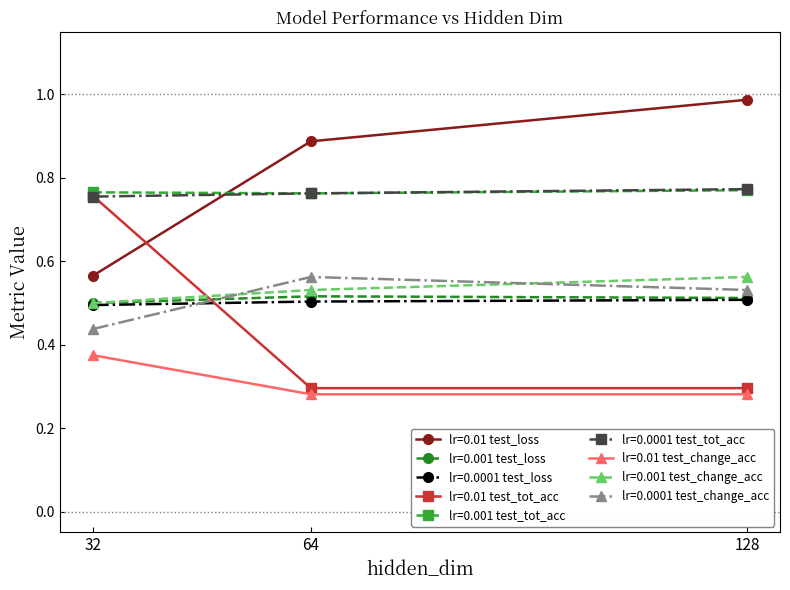

Count the lr=0.0001 test_loss values in the range 0 to 1.

3